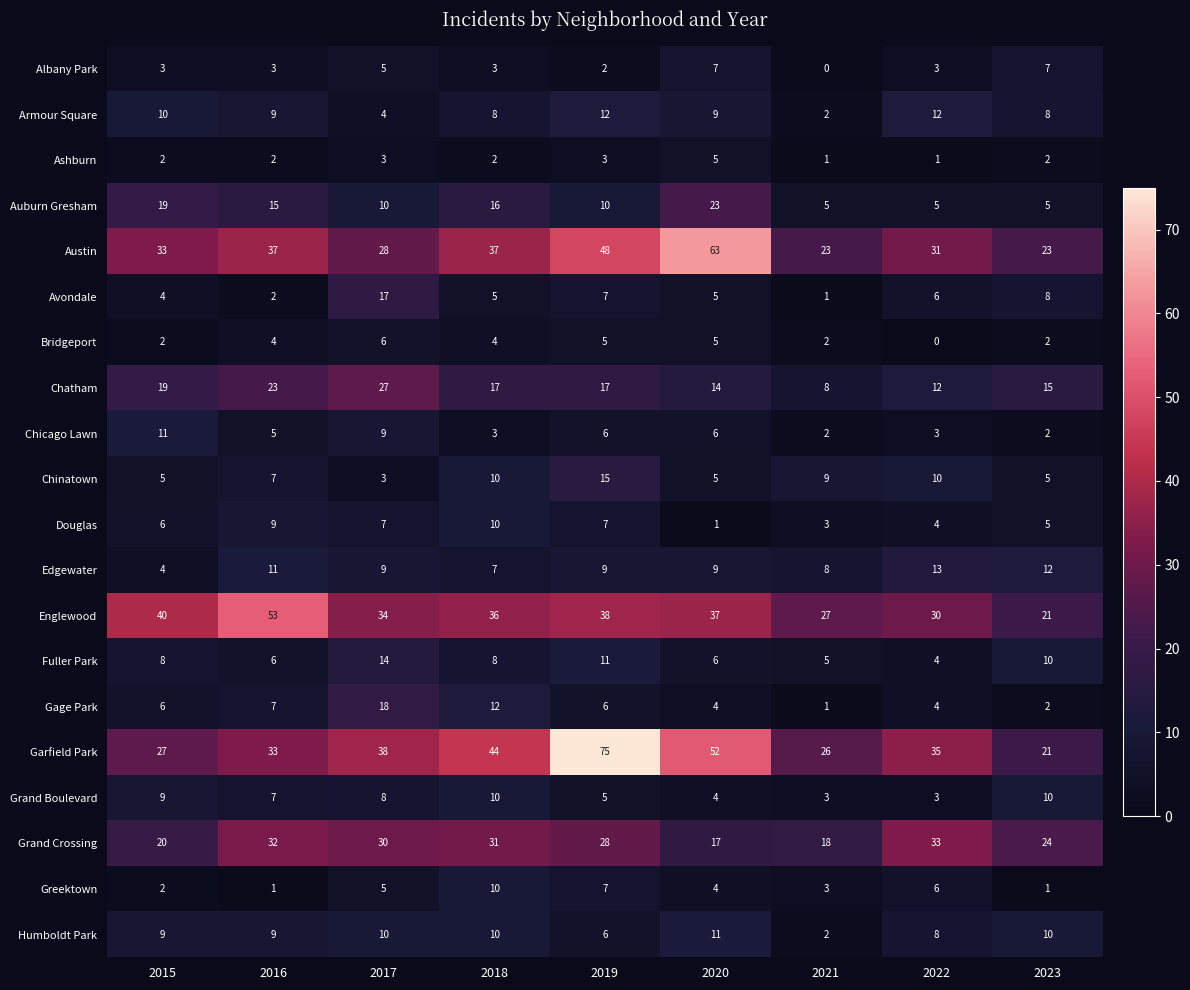

What value does the Garfield Park series have at 2018?

44